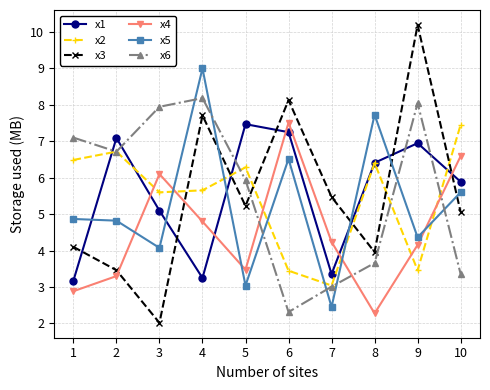

What is the difference between the highest and lowest values at 8?

5.5